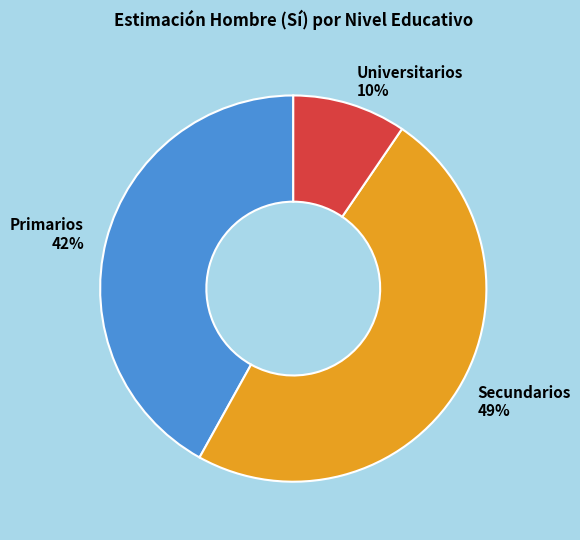

Do Secundarios 49% and Universitarios 10% together represent more than half of the pie?

Yes